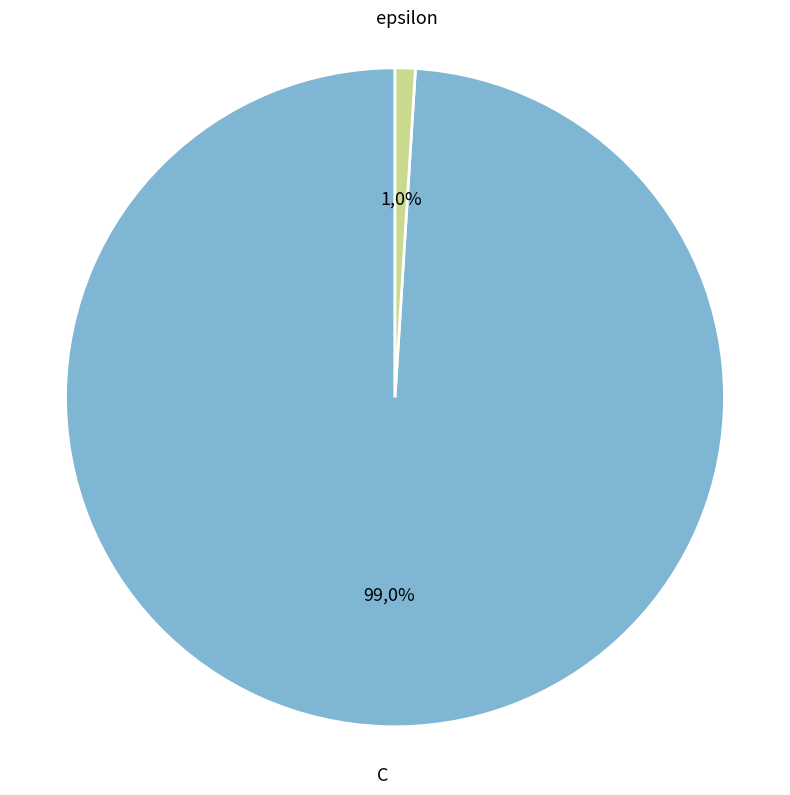

What is the smallest slice in the pie chart?

epsilon